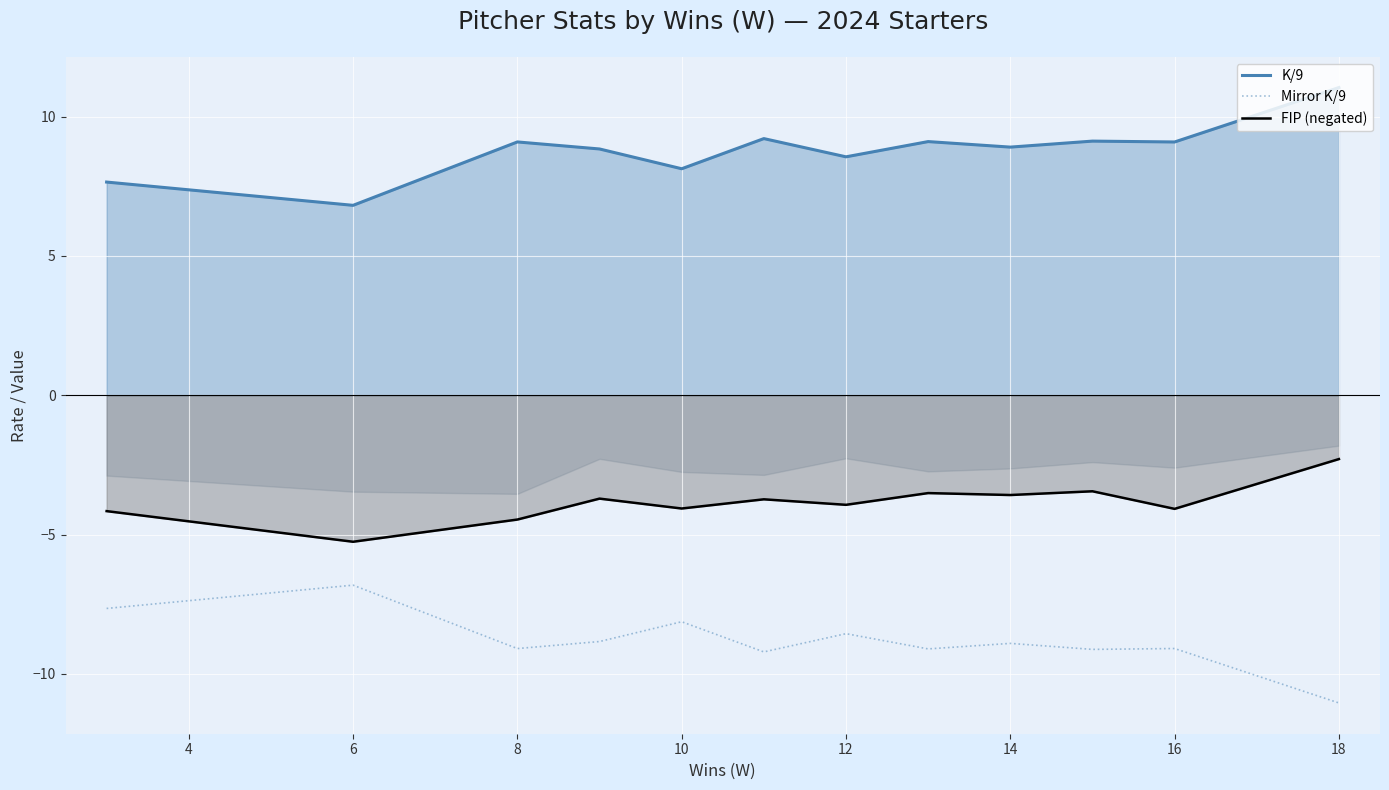

What are all the series names shown in the legend?

K/9, Mirror K/9, FIP (negated)